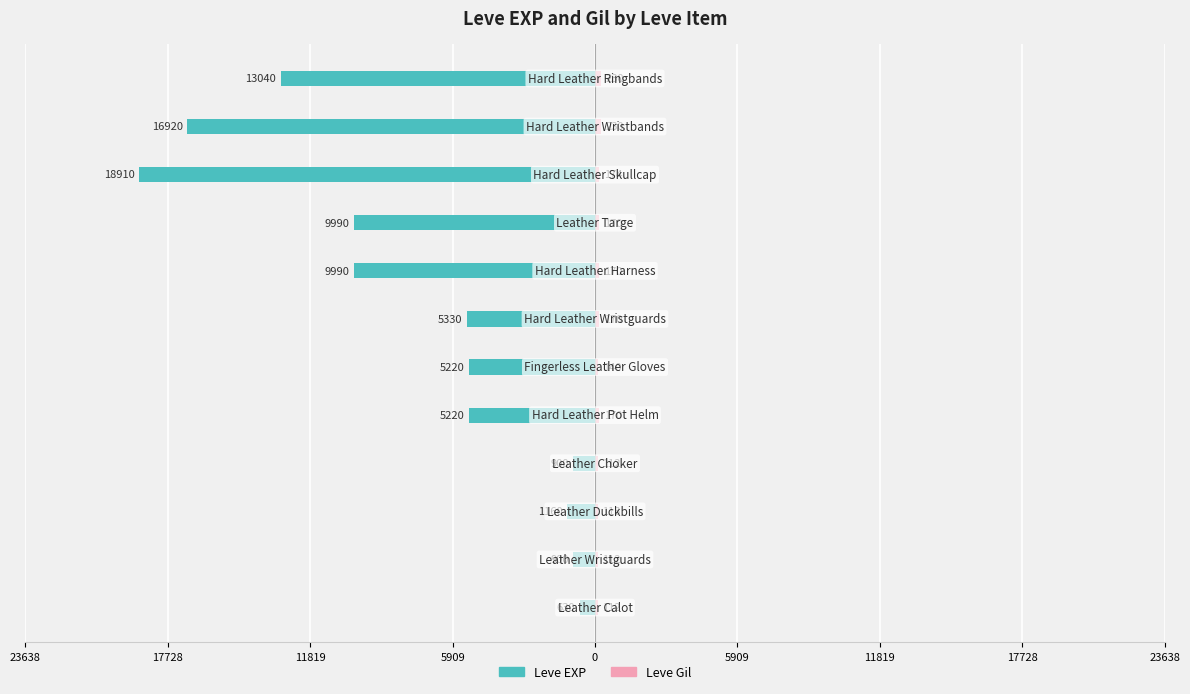

Reading left to right, extract all data points from this chart.

Leve EXP: -630	-900	-1160	-900	-5220	-5220	-5330	-9990	-9990	-18910	-16920	-13040
Leve Gil: 112	112	113	112	170	140	170	170	170	174	230	230